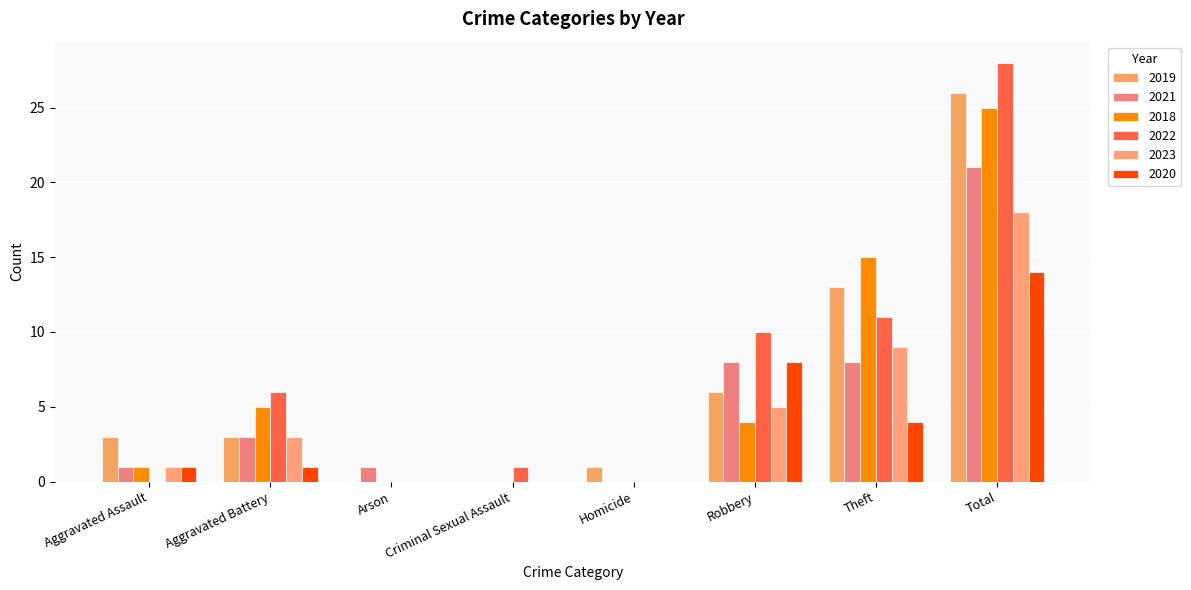

What is the label of the 5th bar from the left?

Homicide